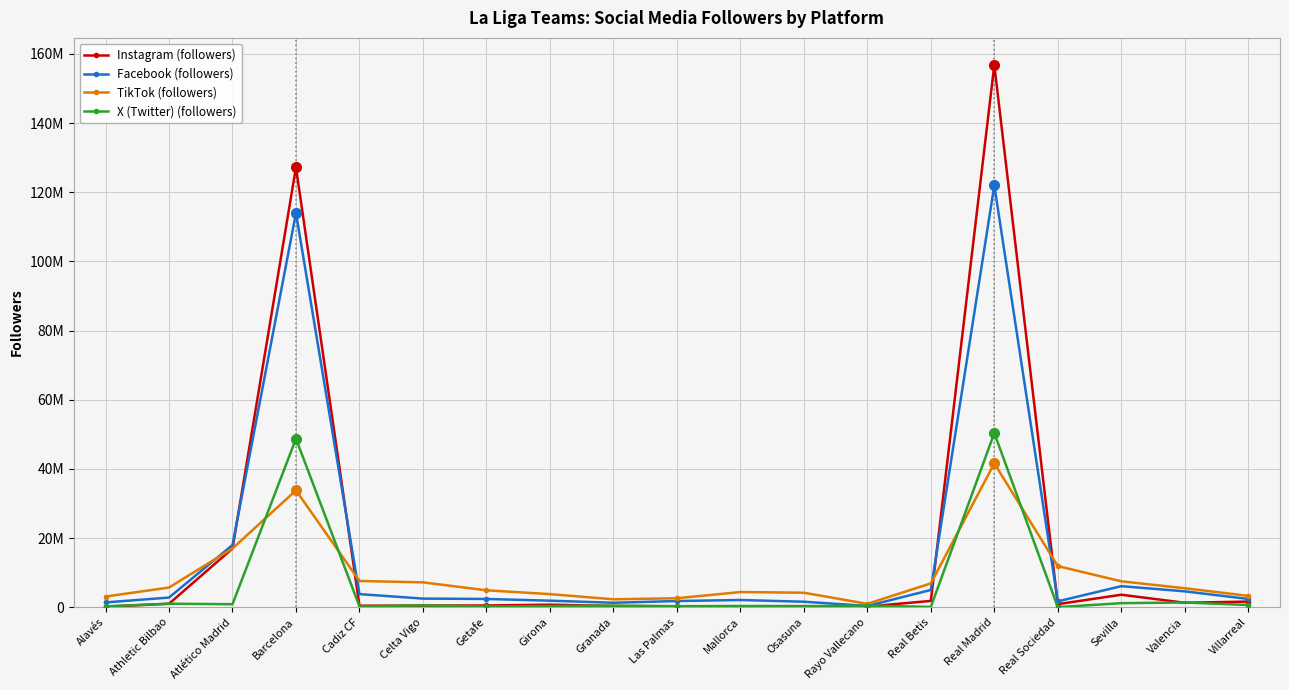

The X (Twitter) (followers) series shows 1181541 at Sevilla. True or false?

True